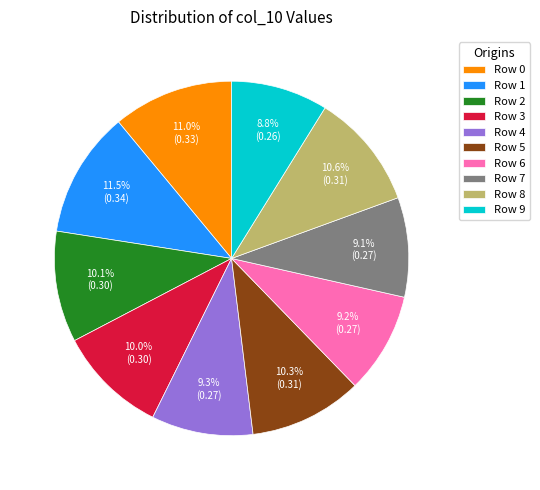

Do Row 8 and Row 1 together represent more than half of the pie?

No